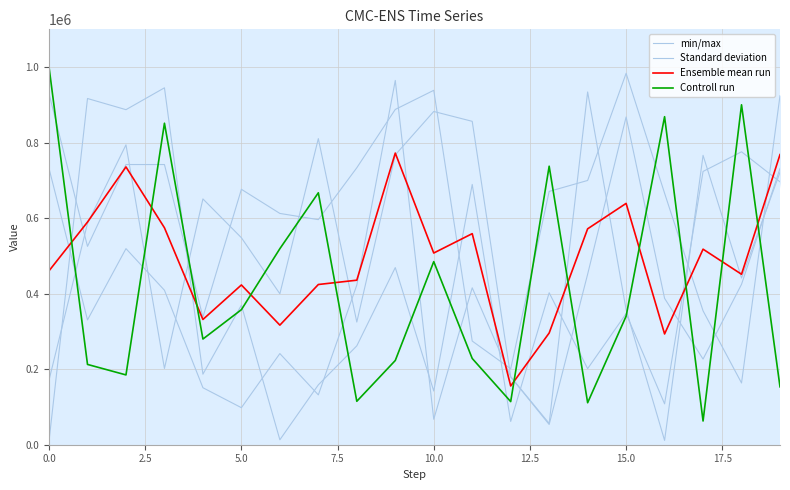

Rank the series at 15 from highest to lowest value.

Standard deviation, Ensemble mean run, min/max, Controll run